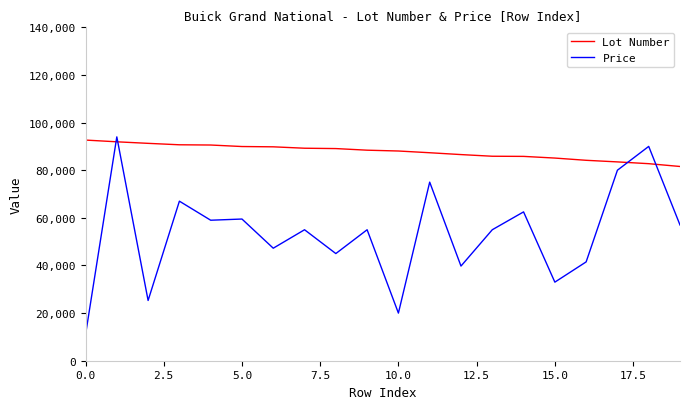

Rank the series by their average value, from lowest to highest.

Price, Lot Number